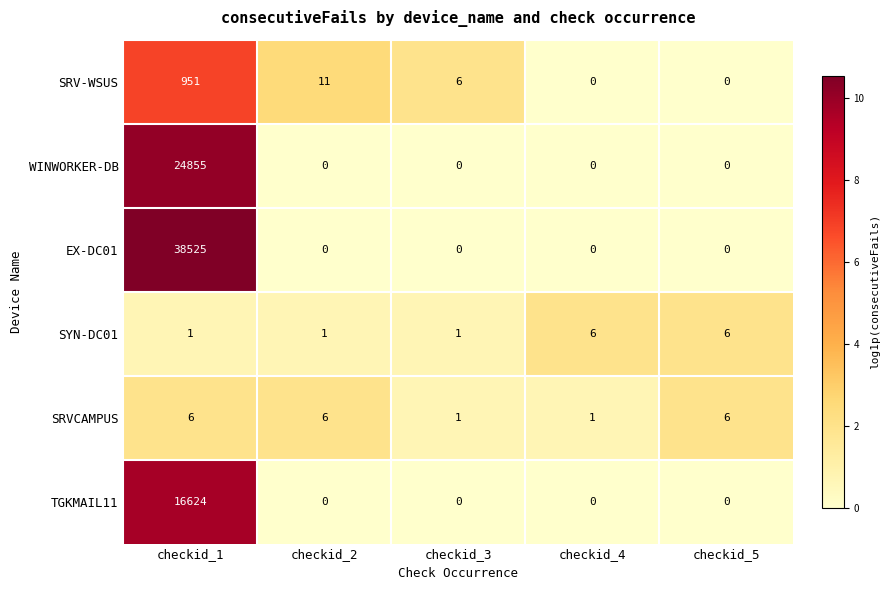

What is the total value across all series at checkid_1?

80962